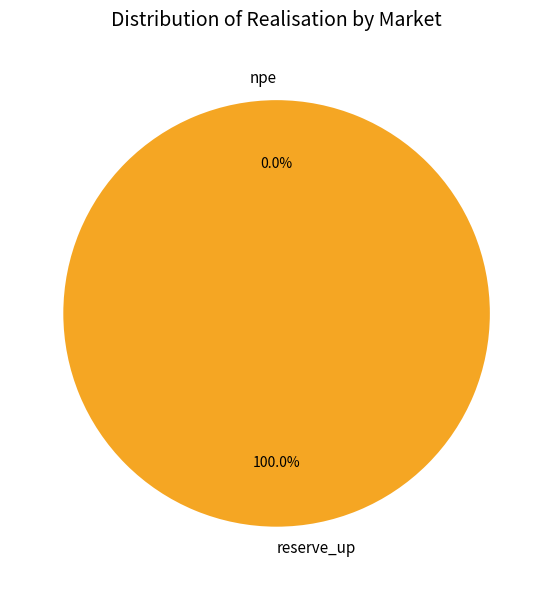

To the nearest percent, what percentage of the pie is reserve_up?

100%